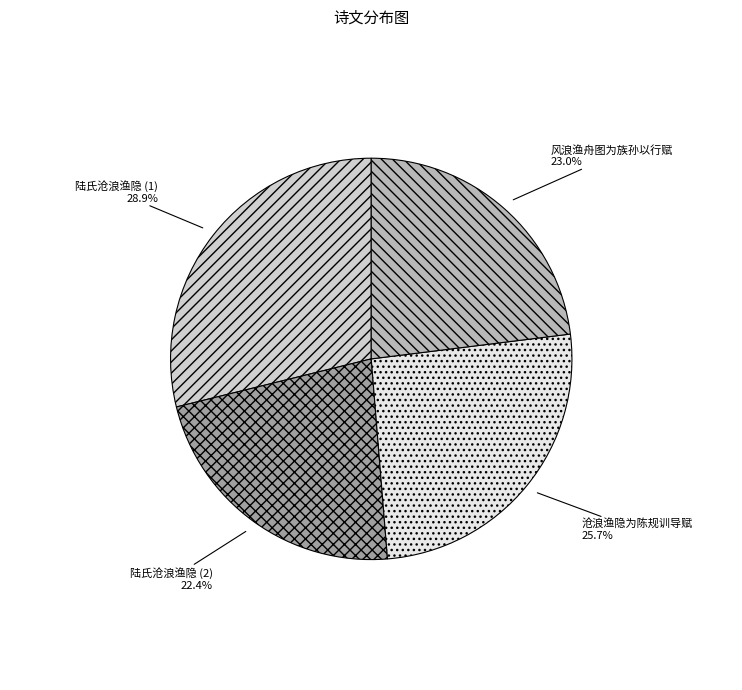

Is there any slice that represents more than half of the pie?

No